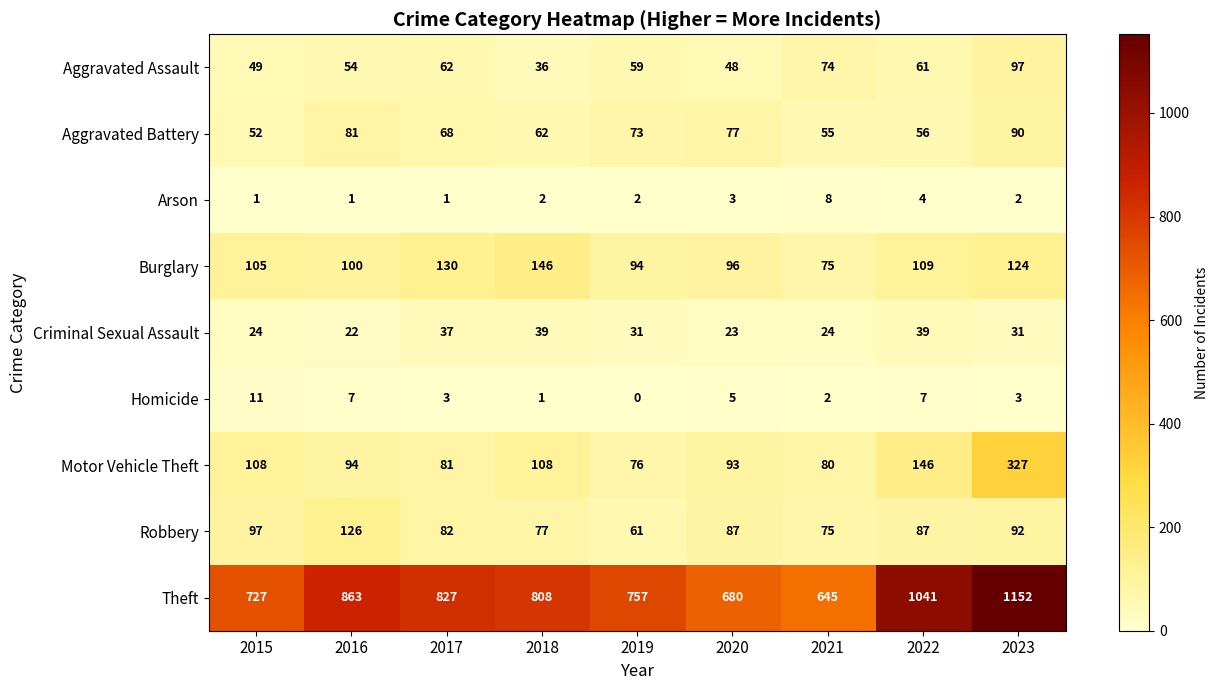

What is the approximate value of Aggravated Assault at 2015, to the nearest 5?

50